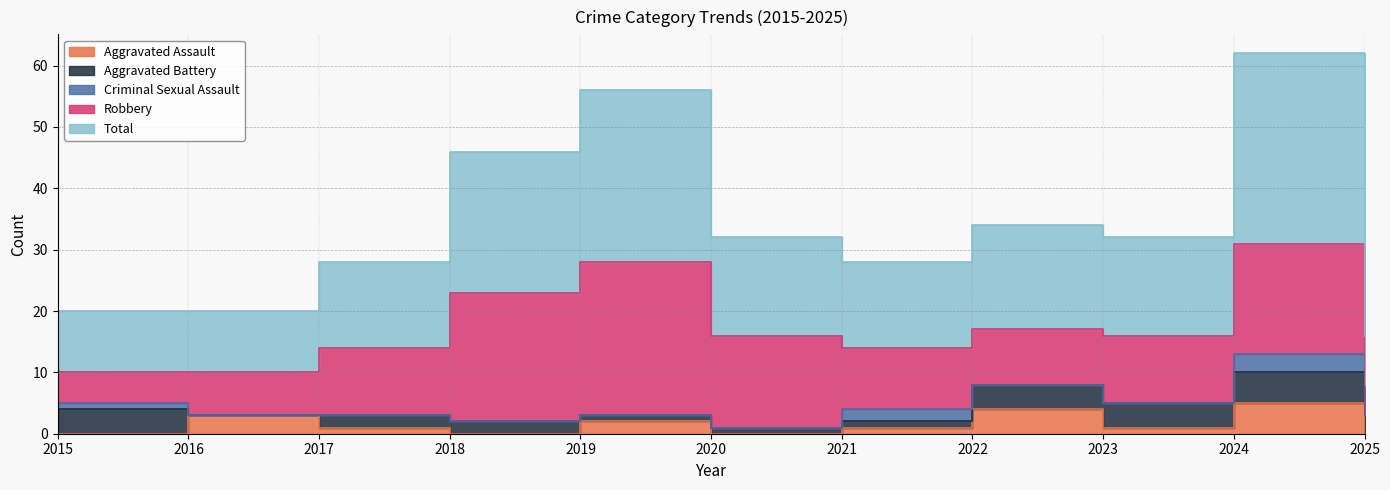

The value of Criminal Sexual Assault at 2020 is 0. True or false?

True